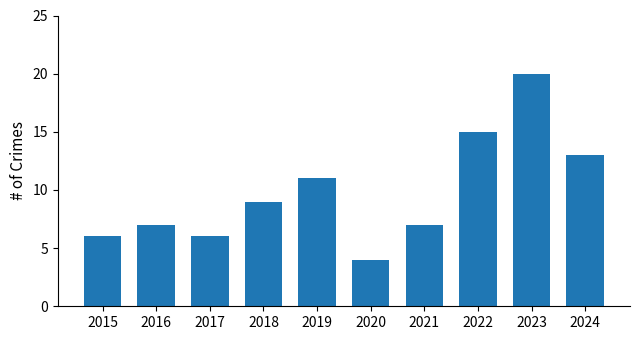

What is the minimum value shown in the chart?

4